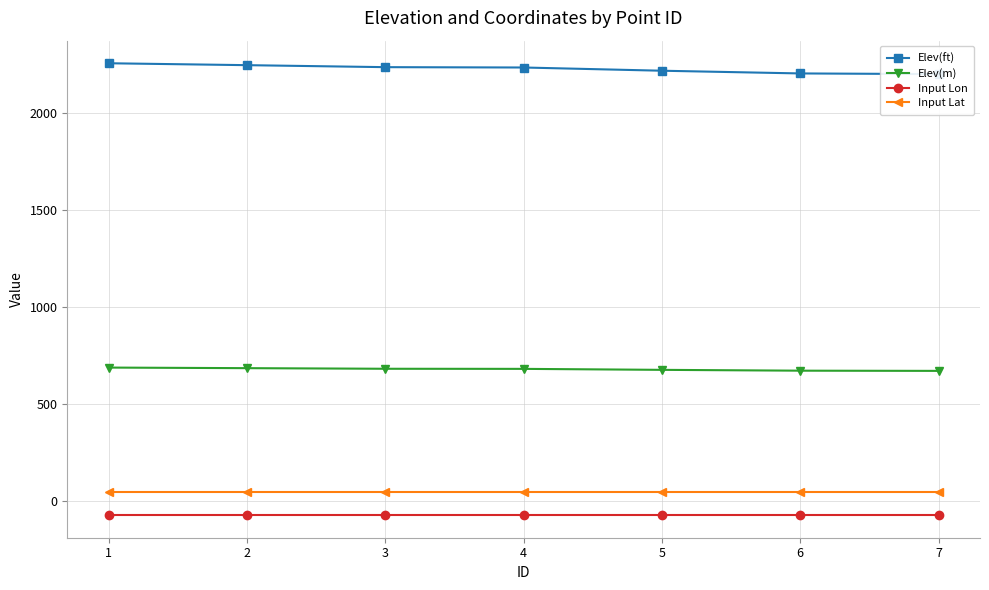

True or false: Elev(m) and Input Lon intersect in this chart.

False